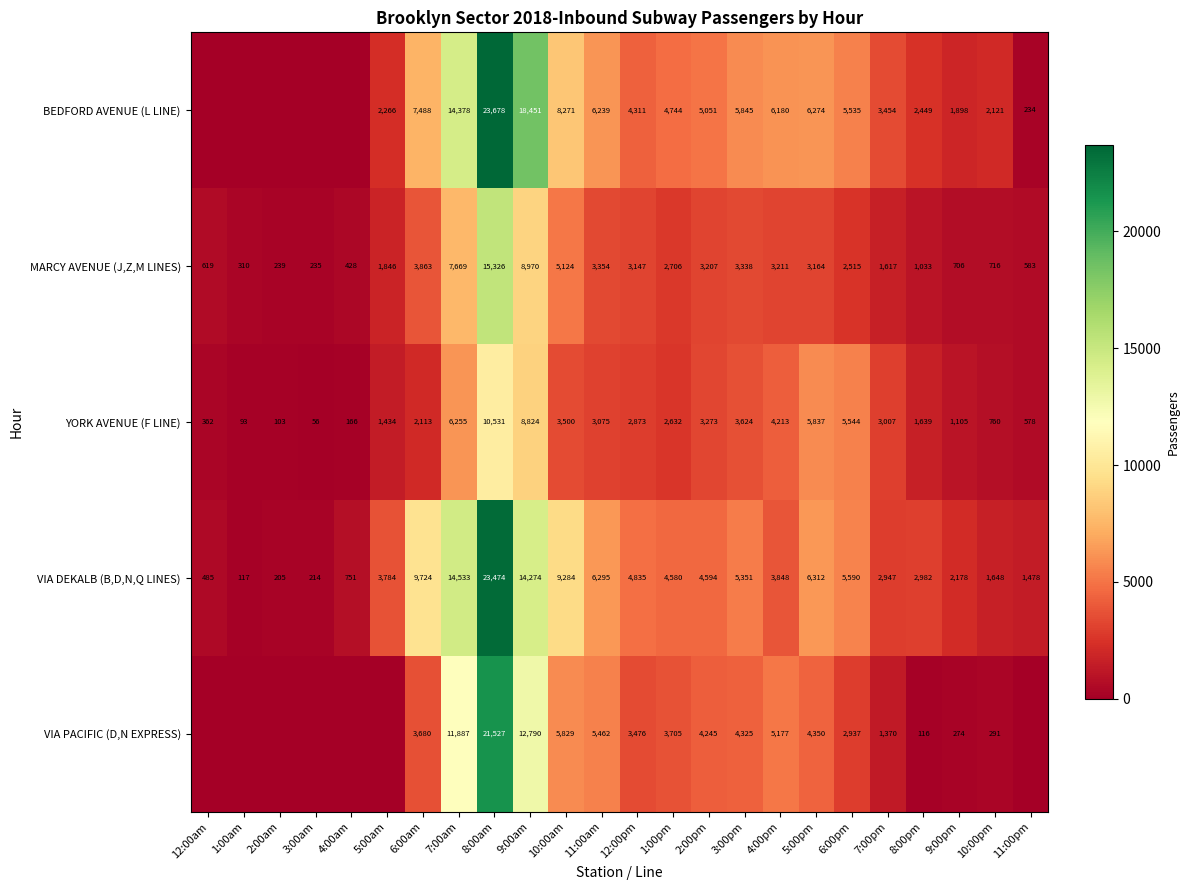

Between 7:00pm and 12:00am, which is larger?

7:00pm